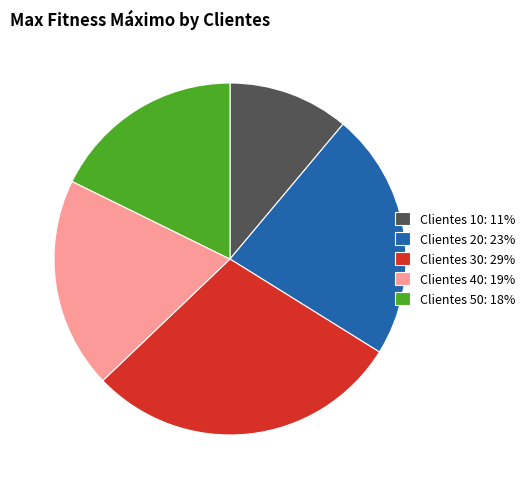

Is it true that Clientes 40: 19% is 19% of the pie?

True